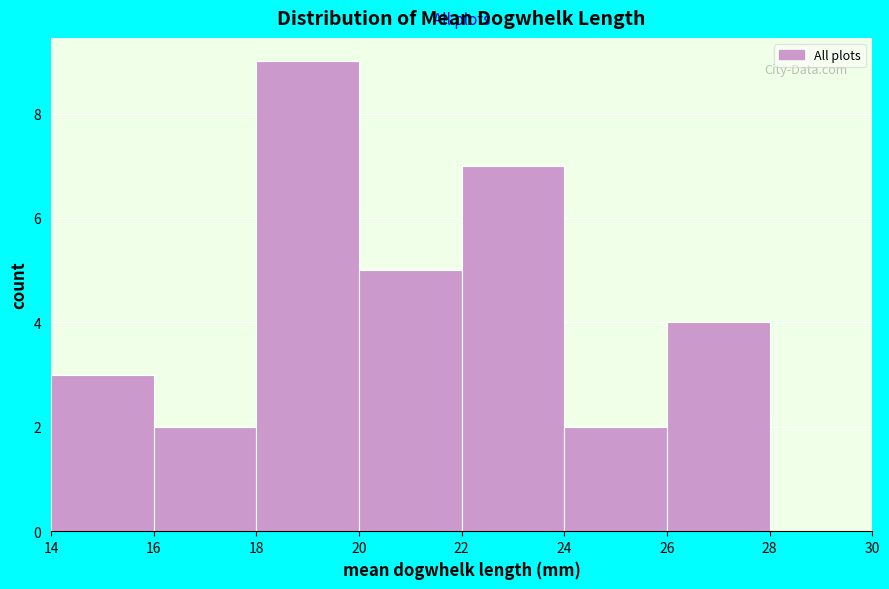

Reading left to right, transcribe this chart: for each bar, give the range it covers on the x-axis and its height. The values are not printed on the chart, so give them approximately, as read against the axis.

14 to 16: 3
16 to 18: 2
18 to 20: 9
20 to 22: 5
22 to 24: 7
24 to 26: 2
26 to 28: 4